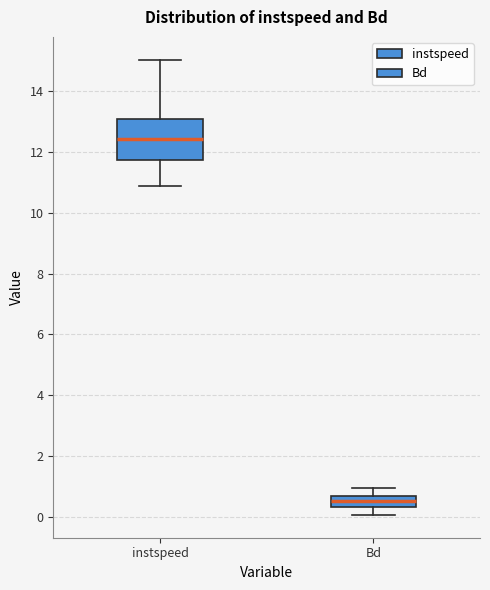

Which box's median line is the highest?

instspeed